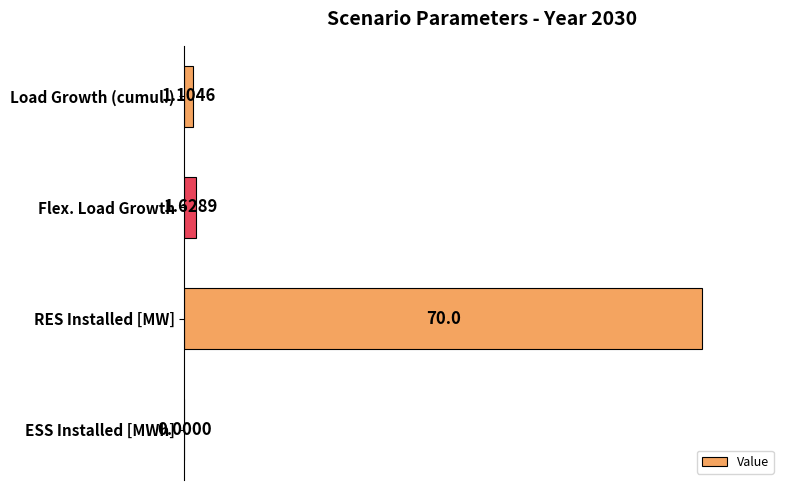

What is the change in value from Load Growth (cumul.) to RES Installed [MW]?

+98.4